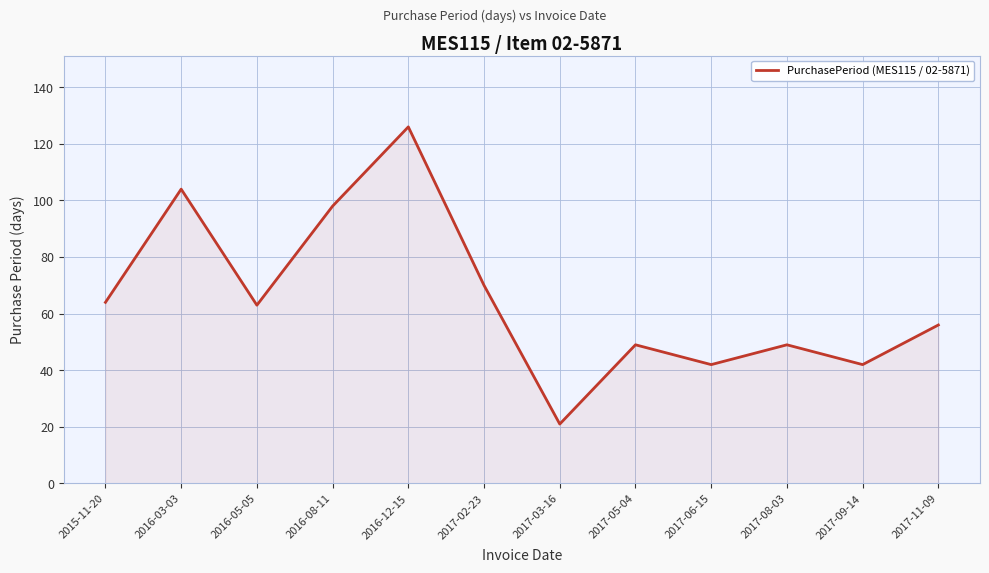

What is the ratio of the value at 2016-08-11 to the value at 2016-03-03?

0.9